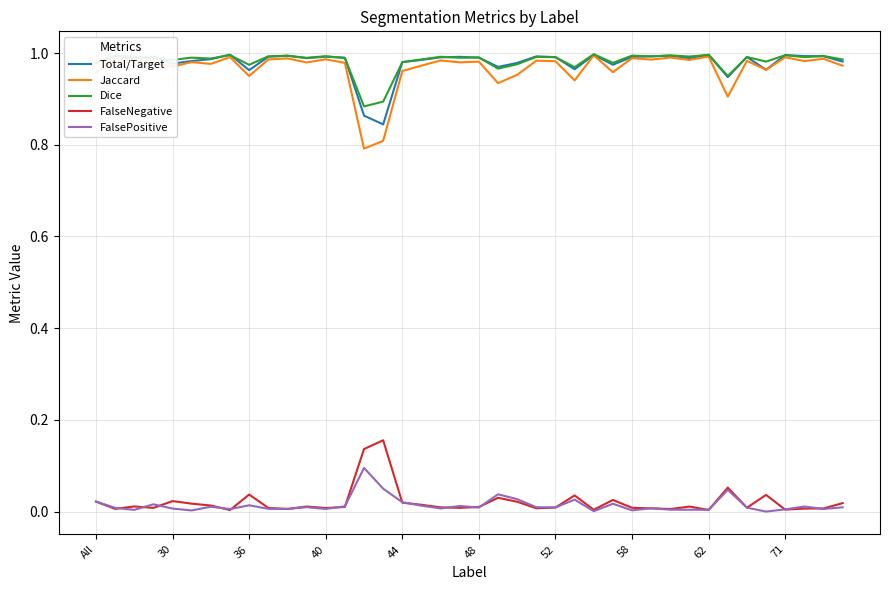

What are all the series names shown in the legend?

Total/Target, Jaccard, Dice, FalseNegative, FalsePositive